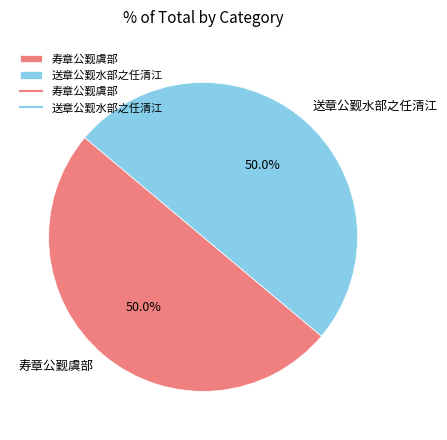

What portion of the pie excludes 寿章公觐虞部?

50.0%